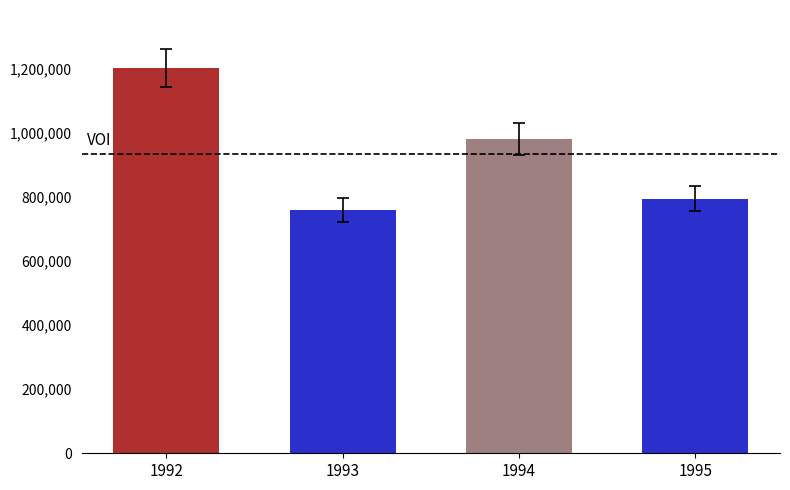

The chart shows a value of 758270 at 1993. True or false?

True